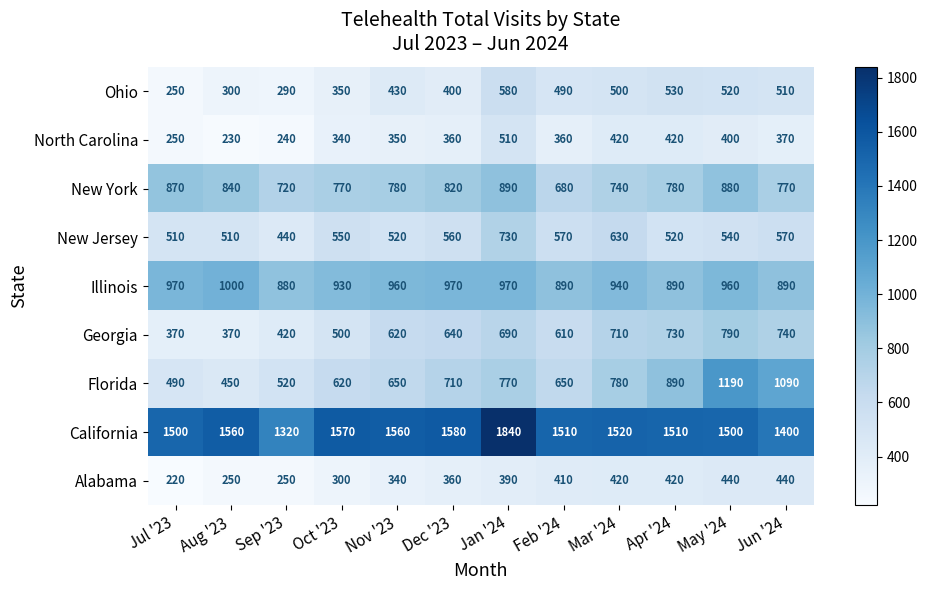

How many series are shown in this chart?

9